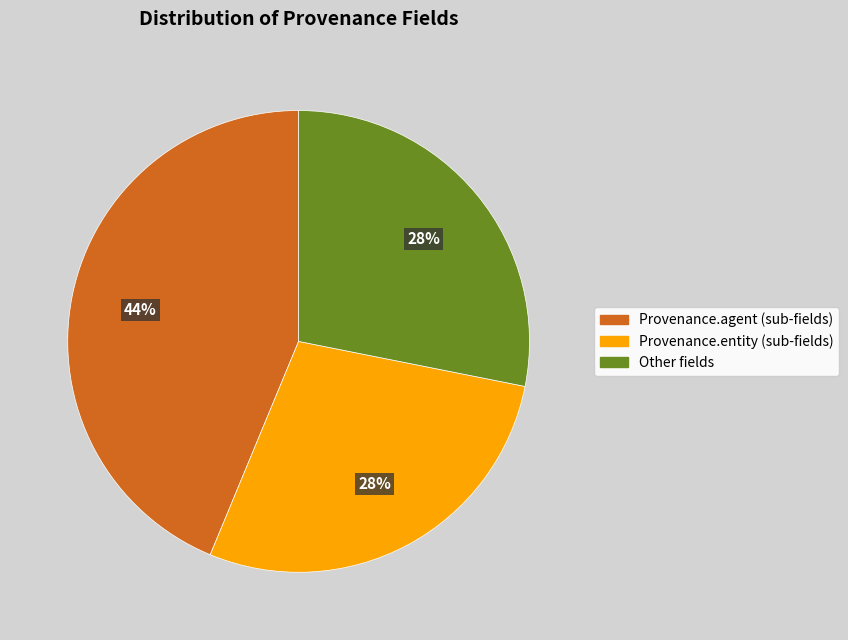

Is there any slice that represents more than half of the pie?

No